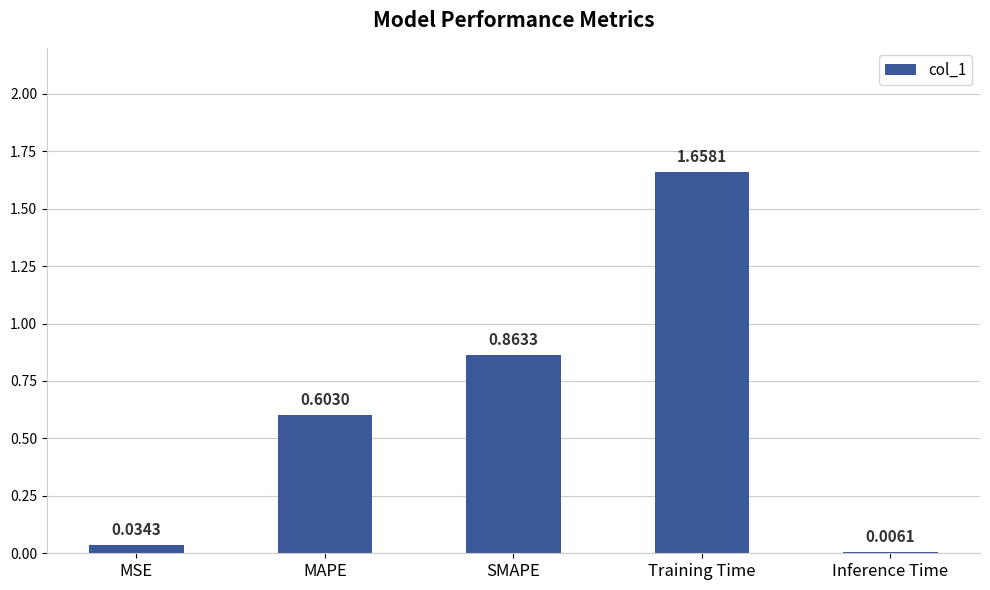

The value at MAPE is 0.4. True or false?

False